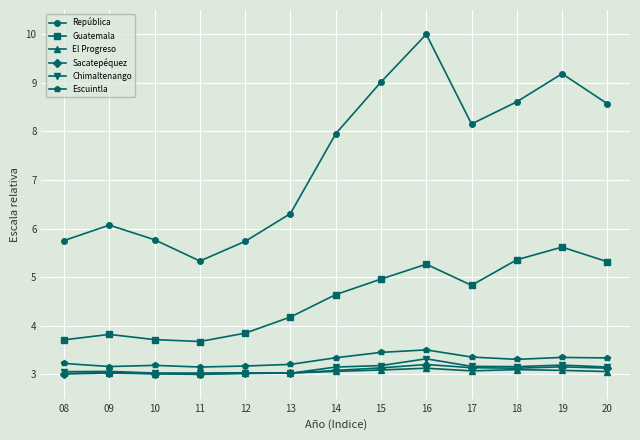

What is the value of the El Progreso point at the 2nd from the left?

3.0